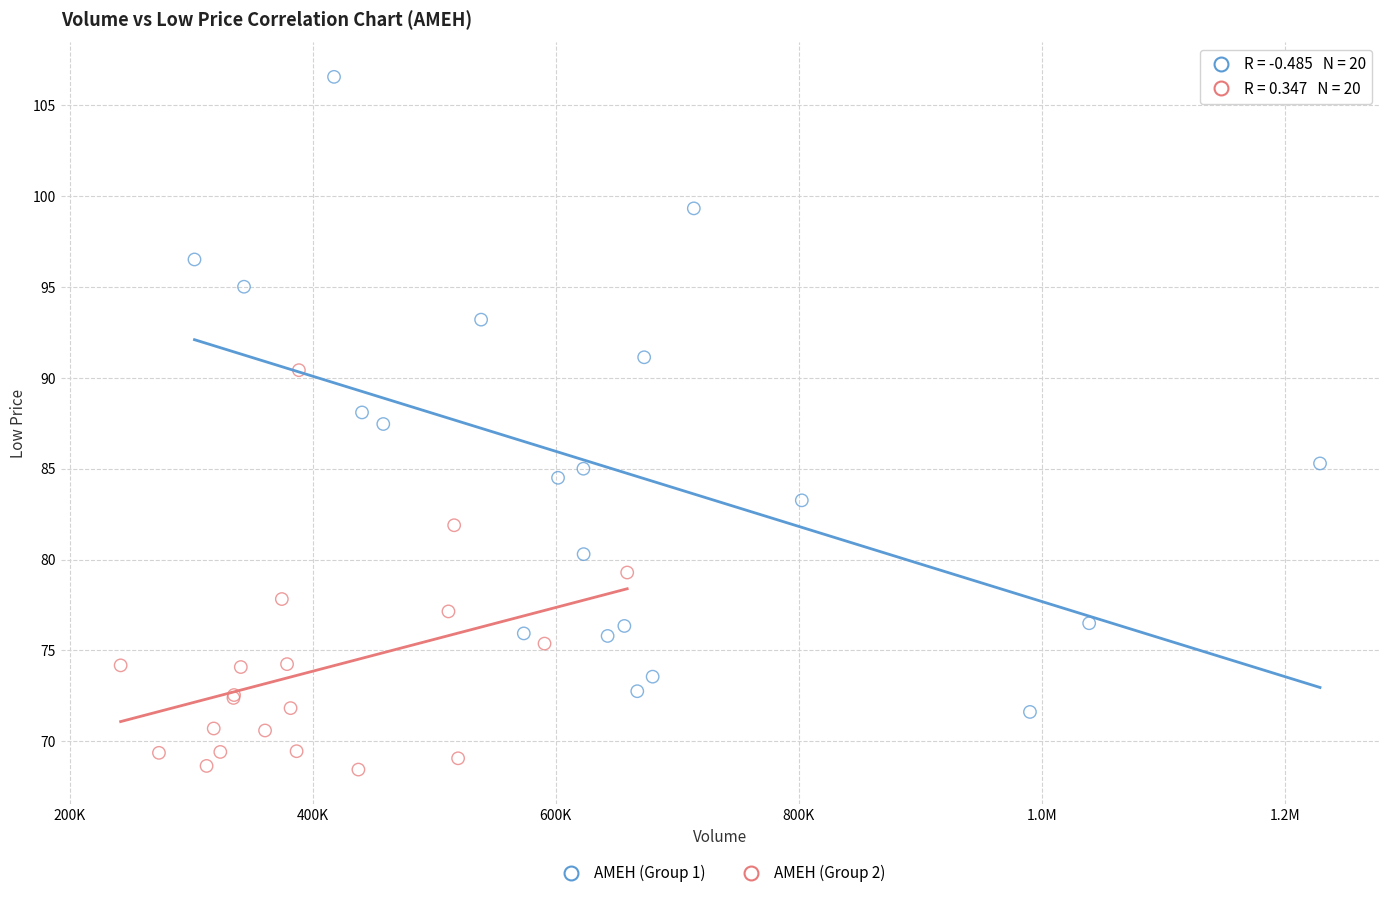

Which series contains the lowest Y value?

AMEH (Group 2)